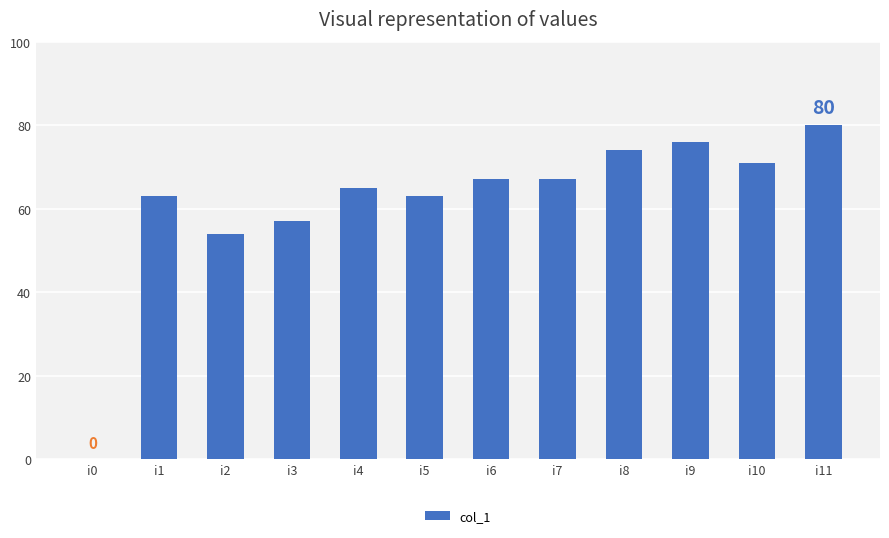

Which label corresponds to the largest value in the chart?

i11